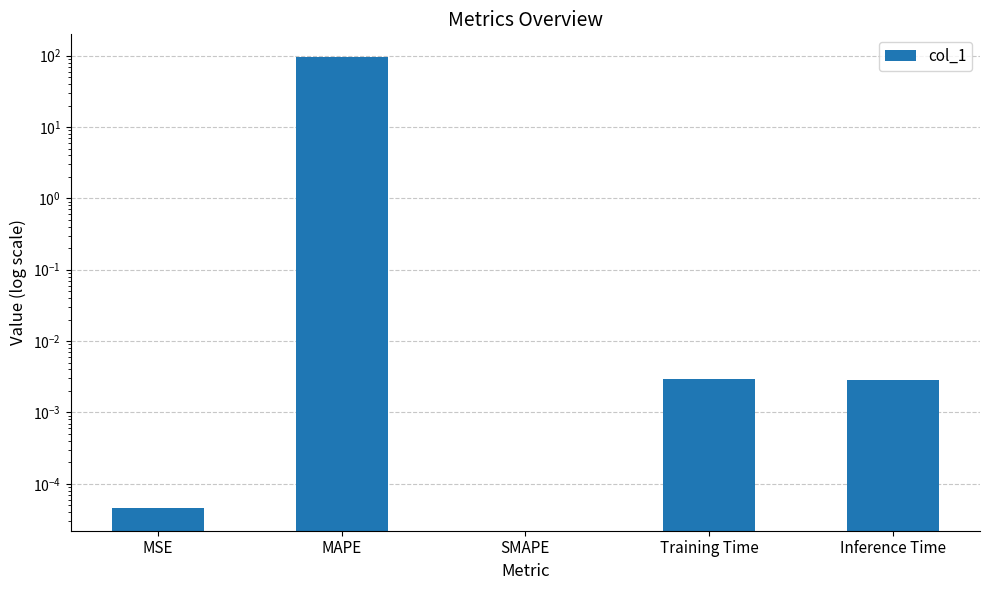

Reading right to left, what are all the values shown in this chart?

0.0	0.0	0.0	96.1	0.0